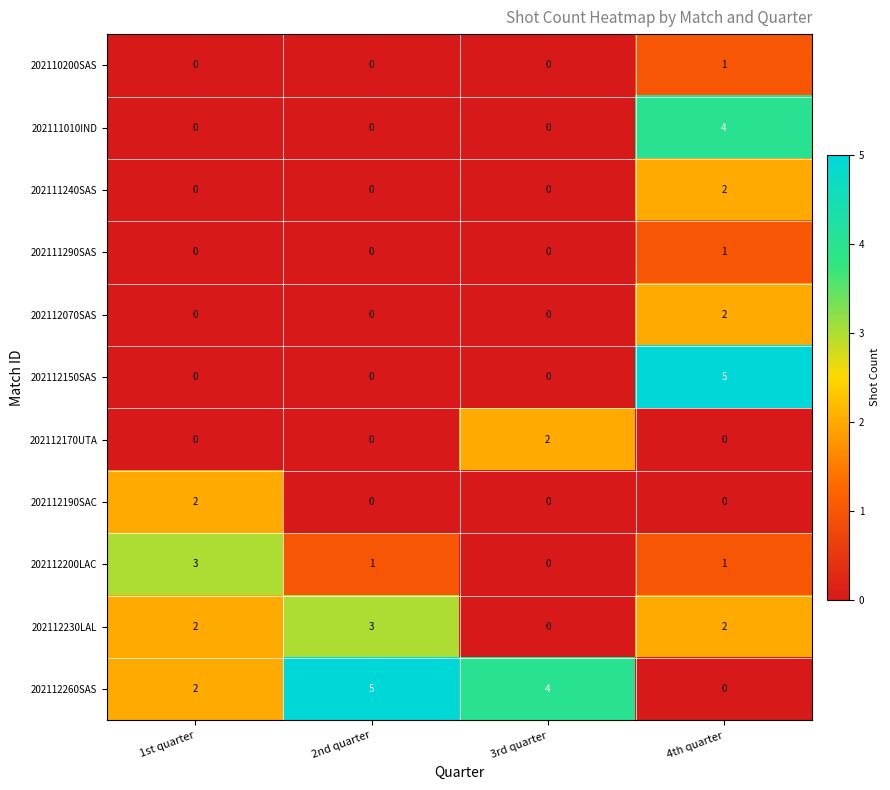

Which category has the highest value in the 202111010IND series?

4th quarter